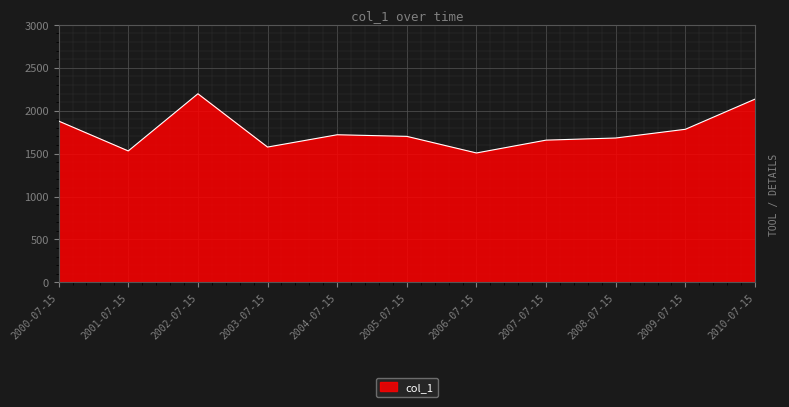

Which has a higher value, 2009-07-15 or 2010-07-15?

2010-07-15